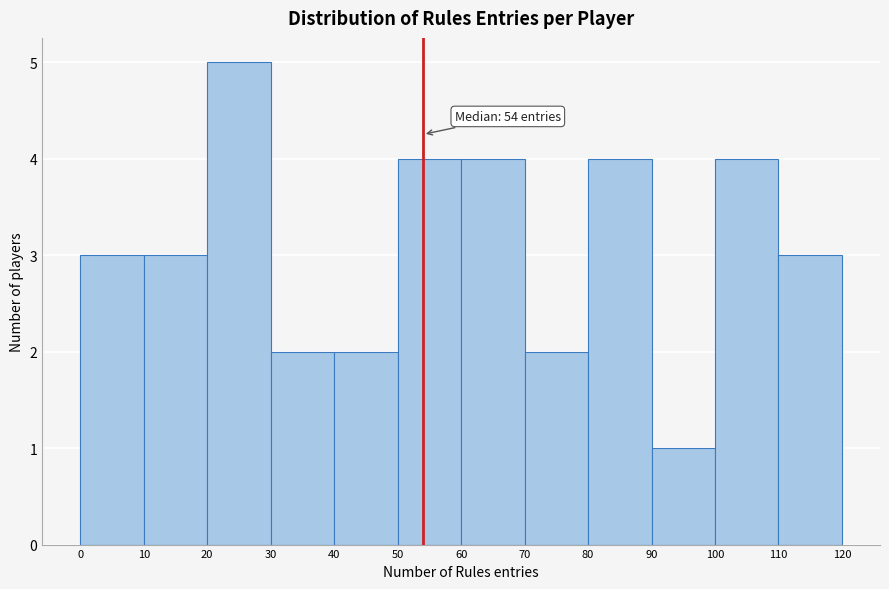

Which range on the x-axis has the tallest bar?

20 to 30